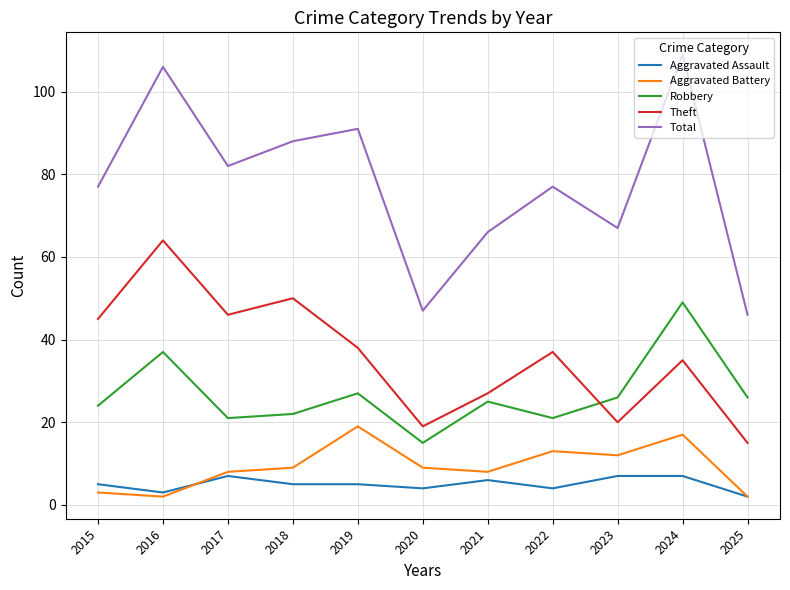

List the series in order of their peak value, lowest first.

Aggravated Assault, Aggravated Battery, Robbery, Theft, Total